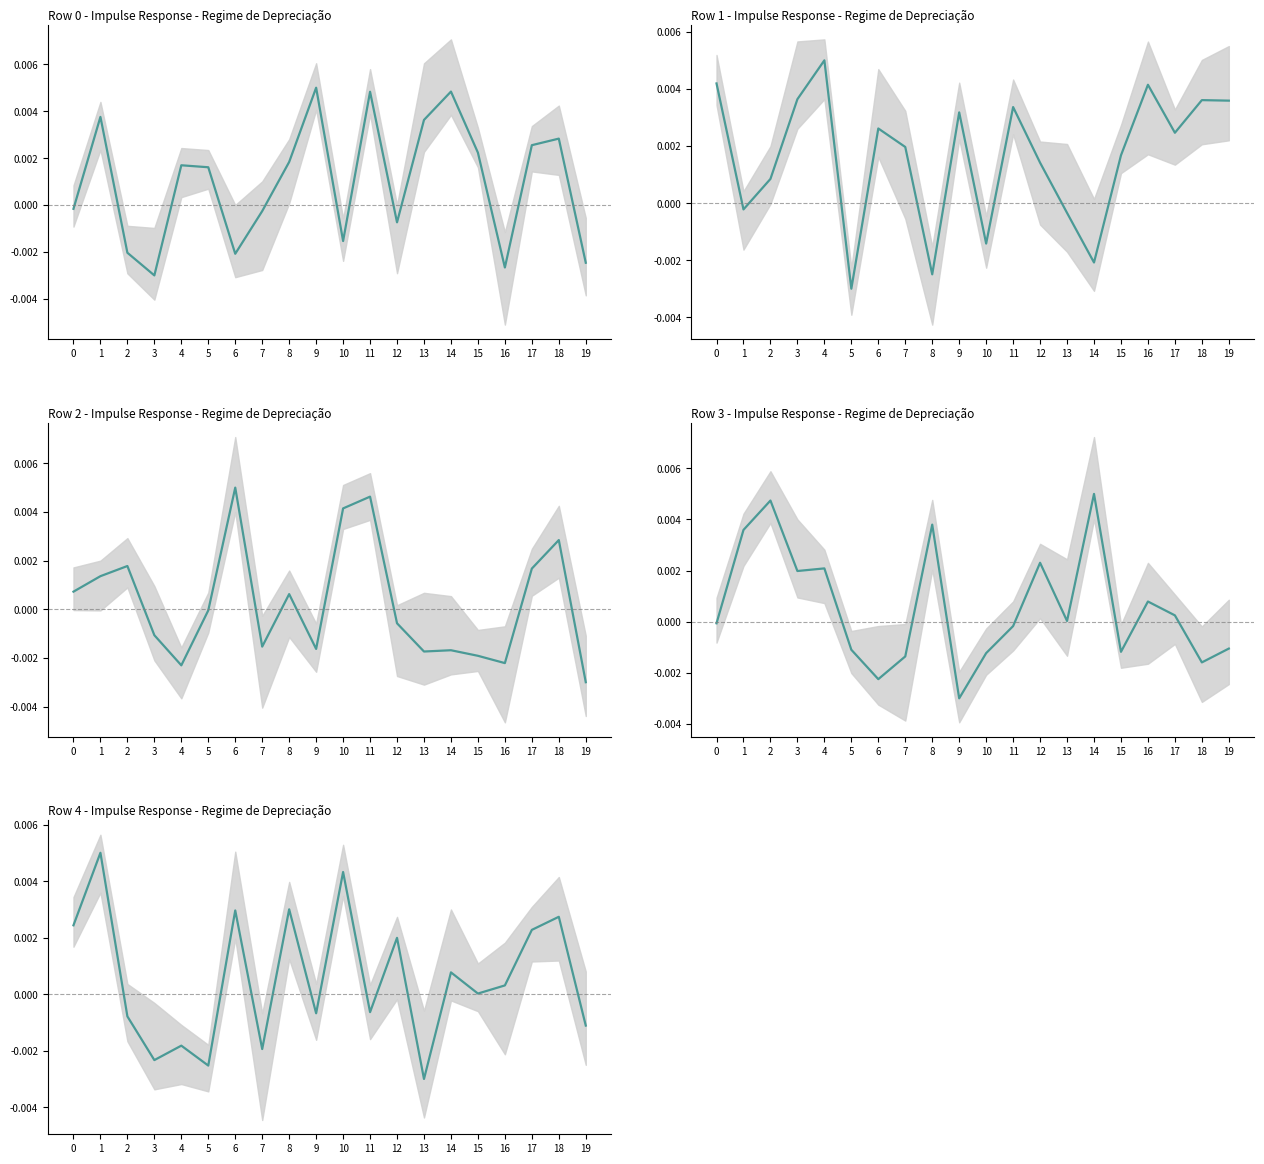

Which category has the lowest value across all series?

3